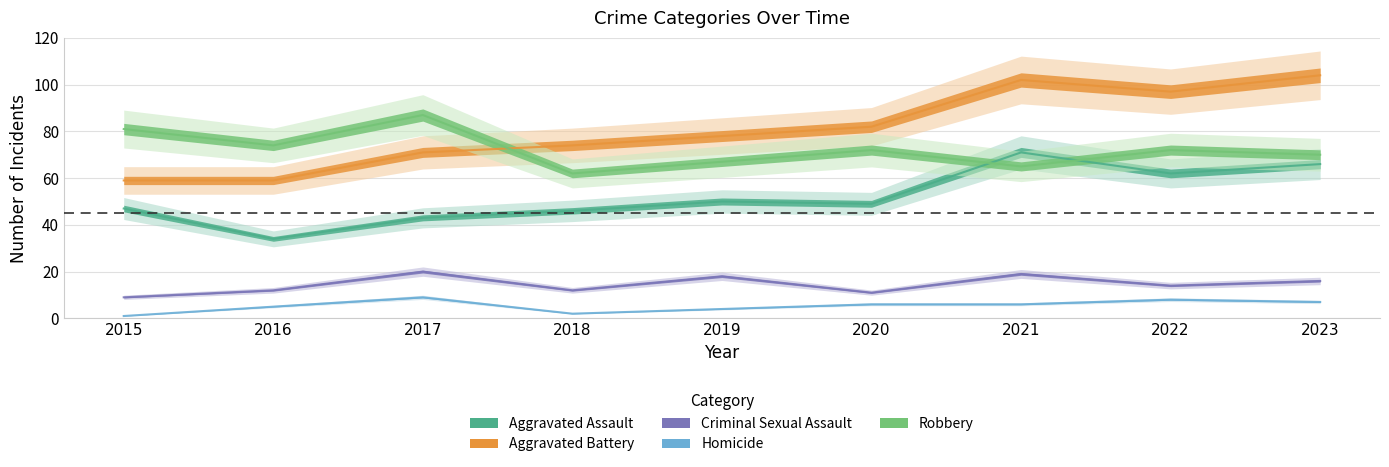

How many lines are shown in the chart?

5